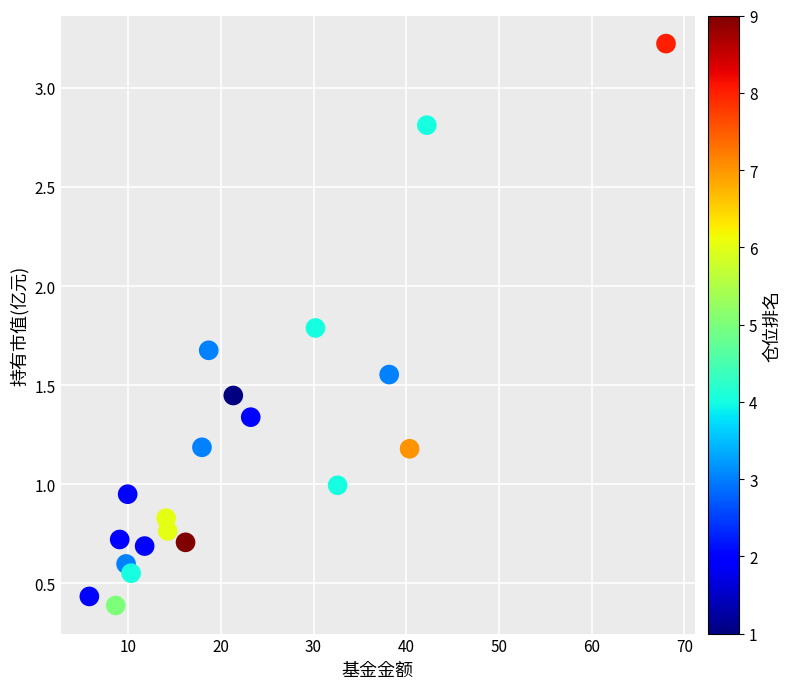

What is the range of Y values (max minus min)?

2.8